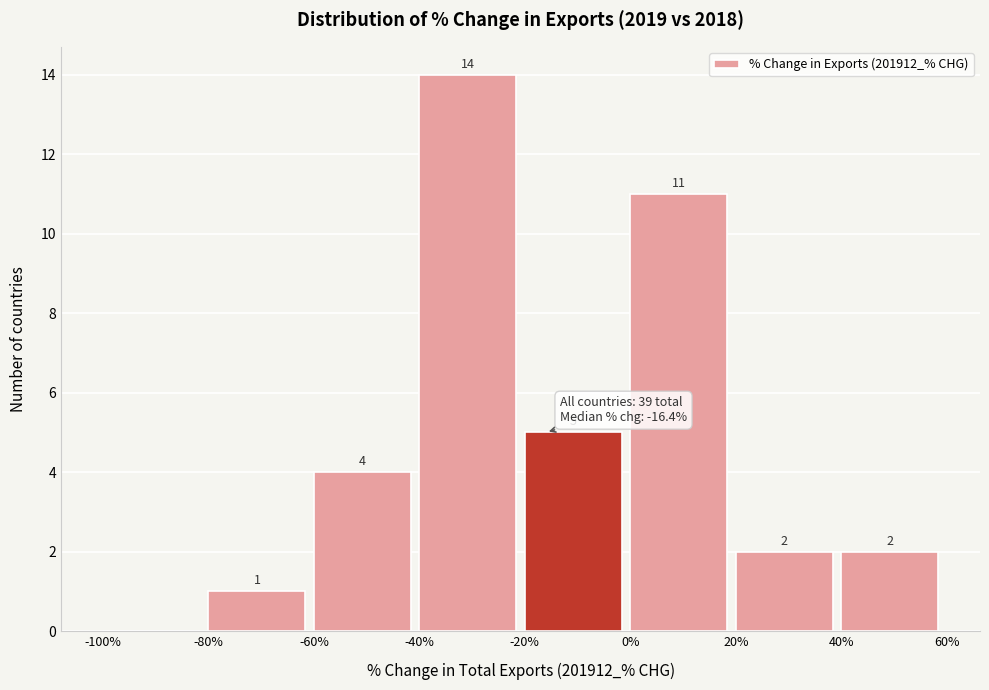

Over which range of the x-axis is the bar tallest?

-40% to -20%